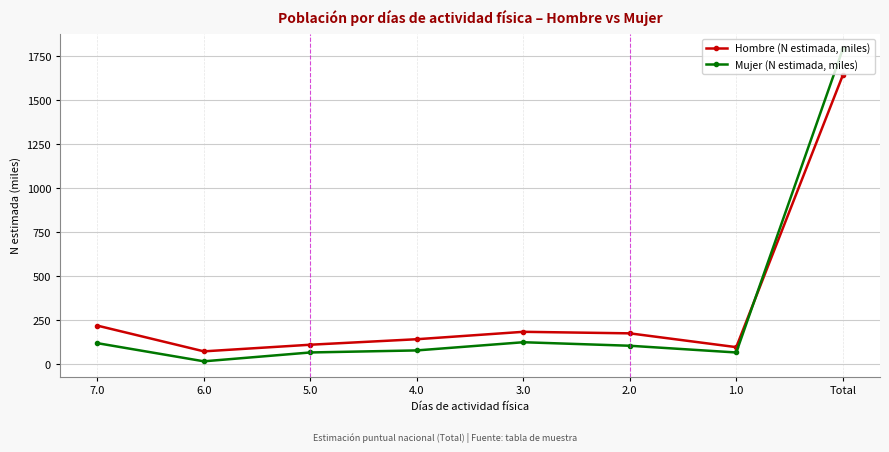

At 5.0, list the series in order from largest to smallest.

Hombre (N estimada, miles), Mujer (N estimada, miles)